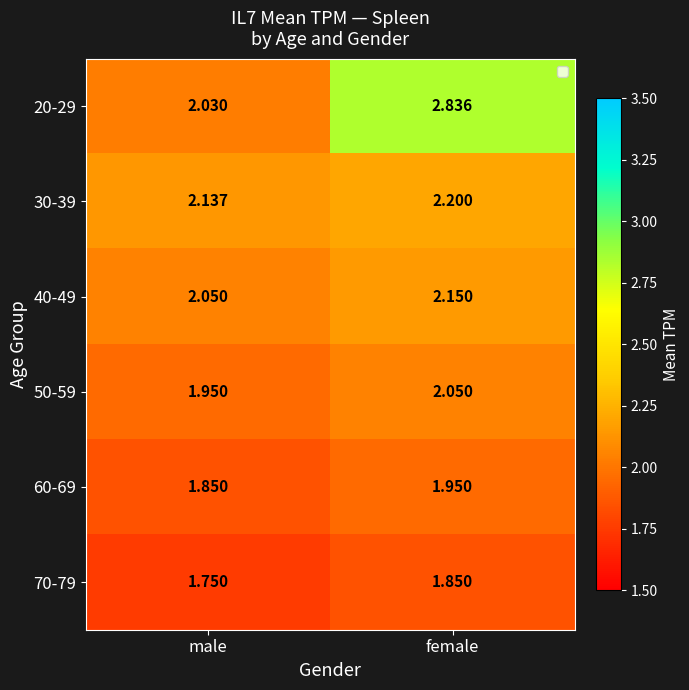

Which label corresponds to the largest value in the chart?

female